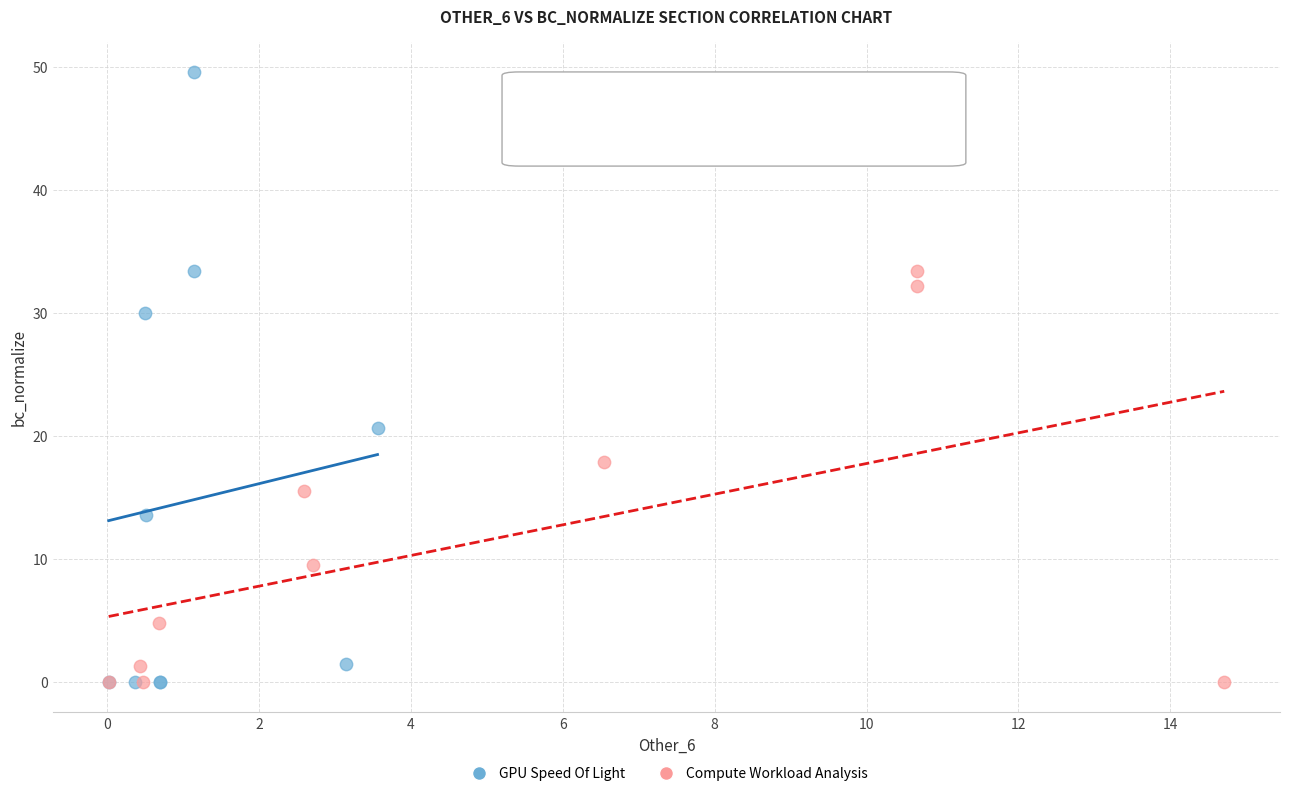

What are all the series names shown in the legend?

GPU Speed Of Light, Compute Workload Analysis